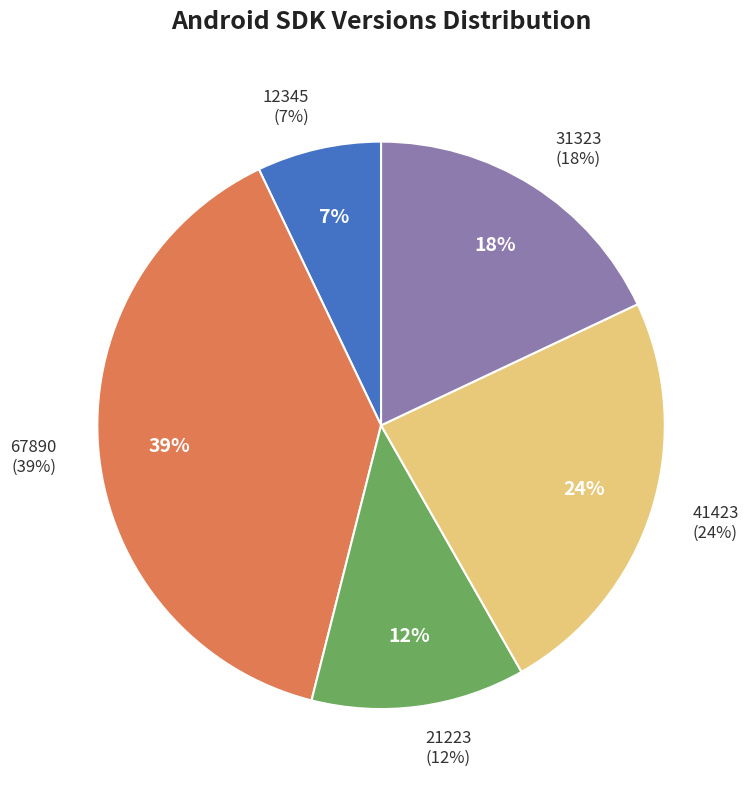

What percentage is the 41423 slice, to the nearest percent?

24%